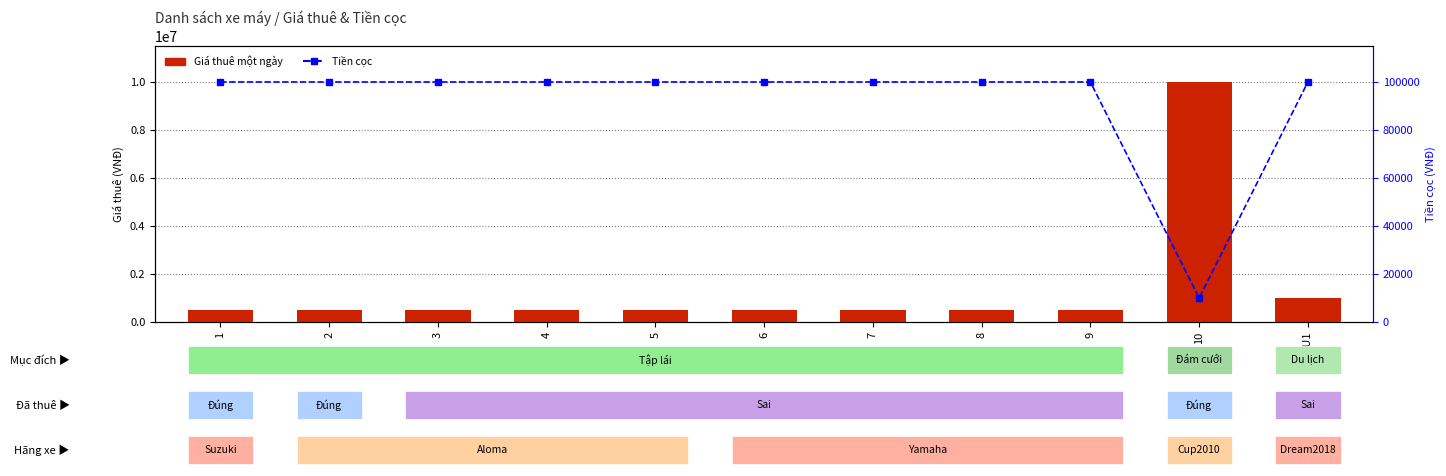

What is the difference between the maximum and minimum values in the Tiền cọc series?

90000